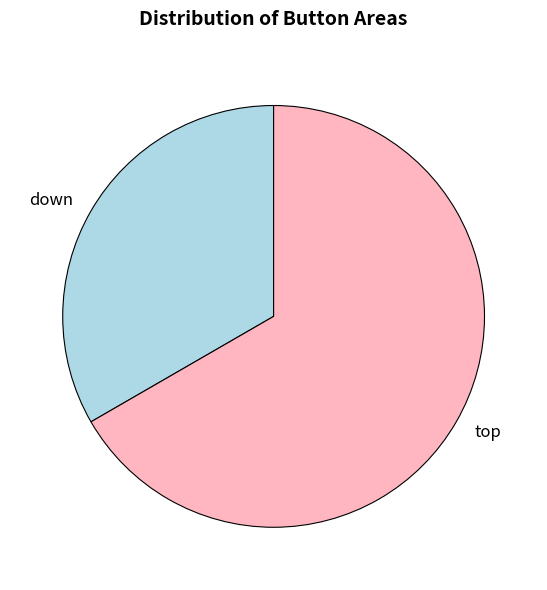

Is there a majority slice in this chart?

Yes